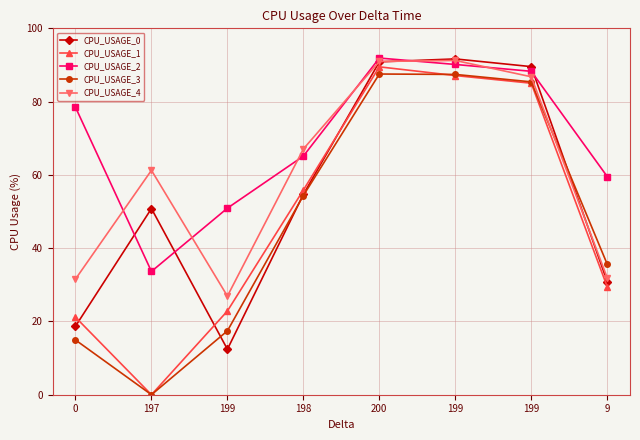

How many data points in CPU_USAGE_3 are above 54?

4